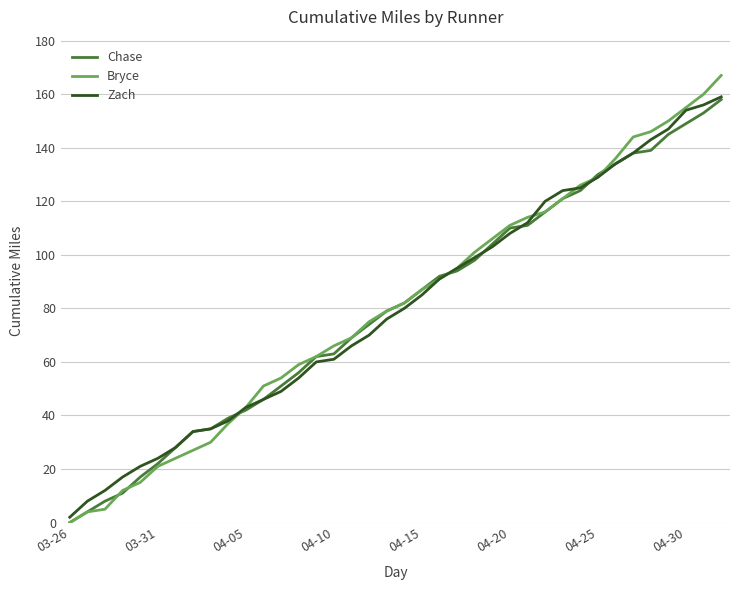

What is the difference between the maximum and minimum values in the Bryce series?

167